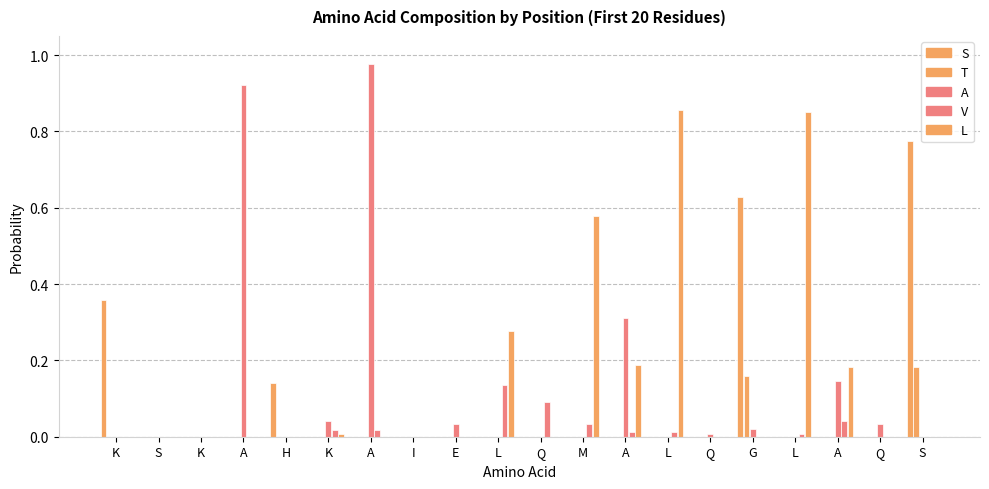

Are the bars horizontal?

No